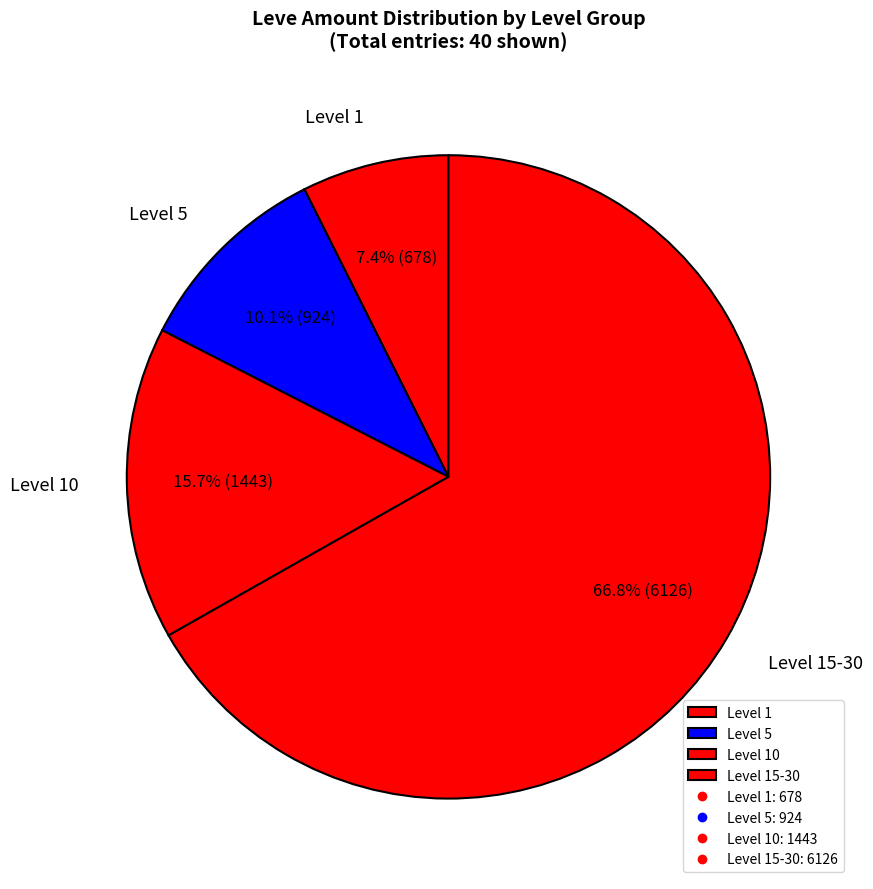

Which slice is the largest?

Level 15-30